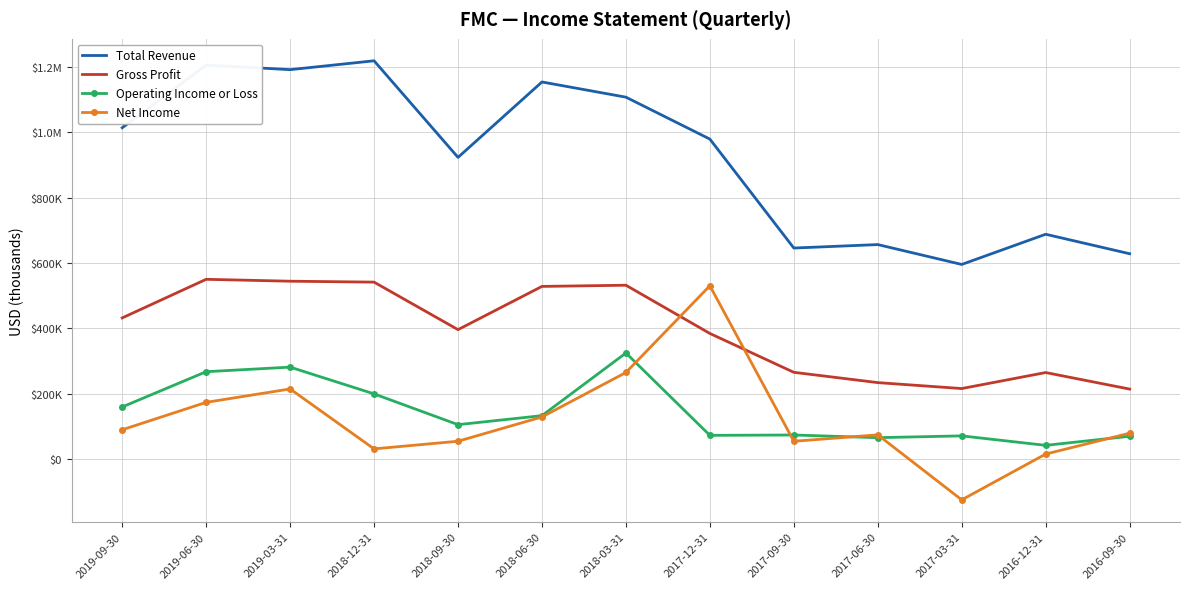

What is the smallest value displayed?

-124400